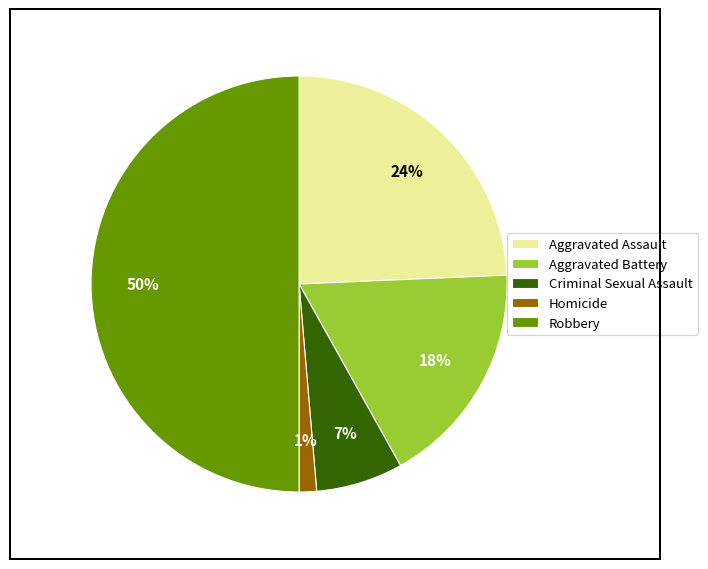

Rank the categories by value from highest to lowest.

Robbery, Aggravated Assault, Aggravated Battery, Criminal Sexual Assault, Homicide